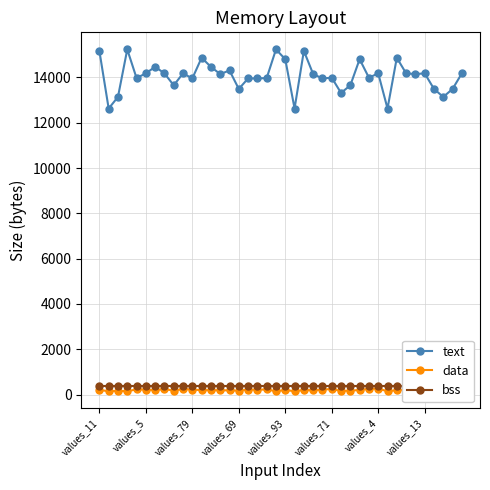

Rank the series by their maximum value, from lowest to highest.

data, bss, text